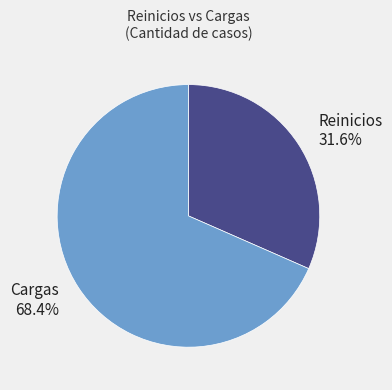

To the nearest percent, what is the average slice percentage?

50%